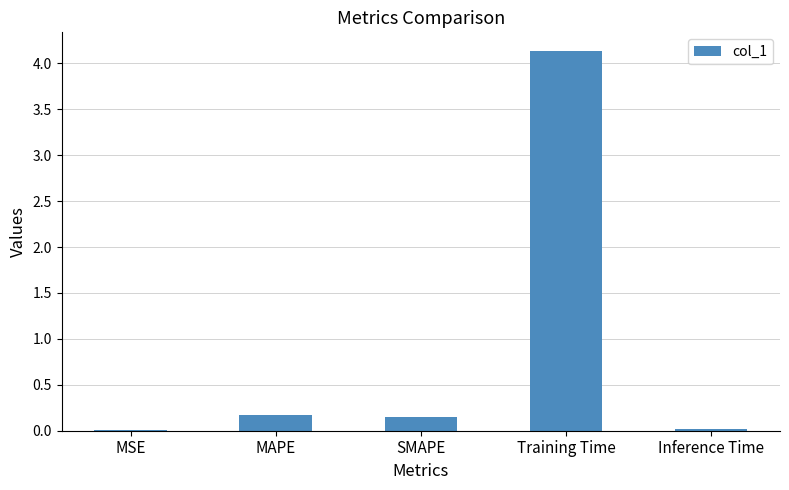

Count the number of categories in the chart.

5